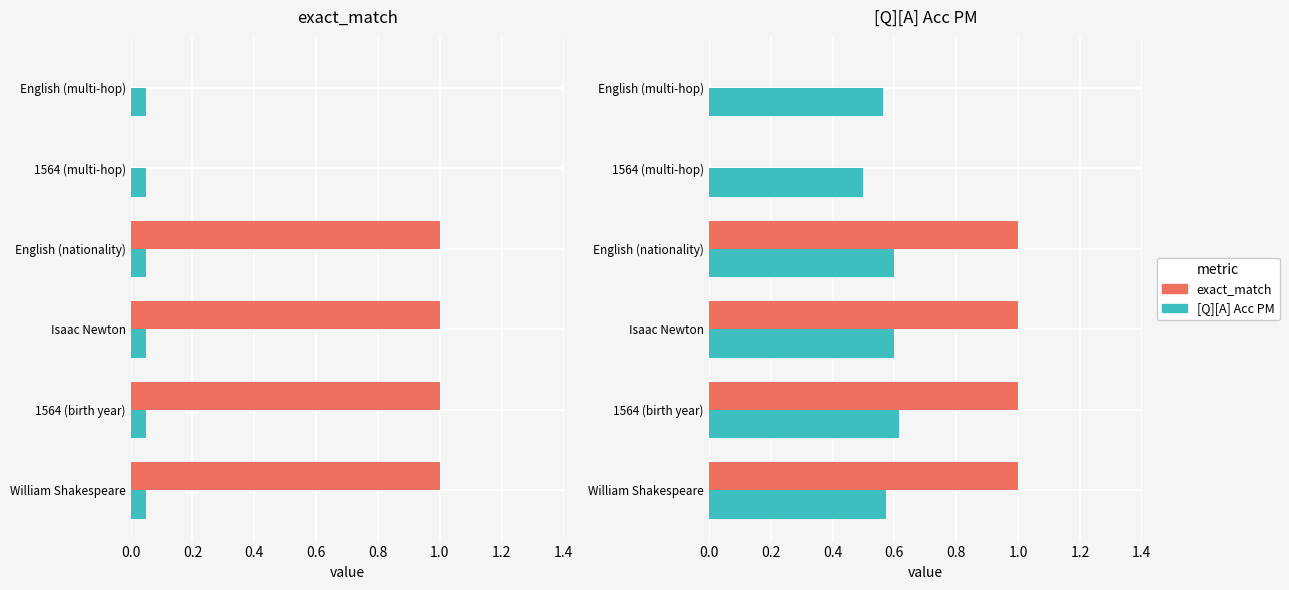

Is the value of exact_match at 1564 (multi-hop) greater than the value of [Q][A] Acc PM at English (nationality)?

No